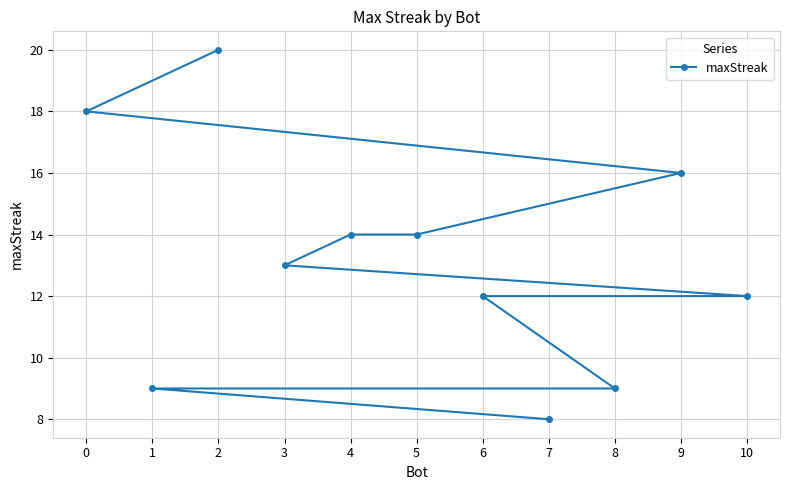

At which label is the value closest to 14?

5